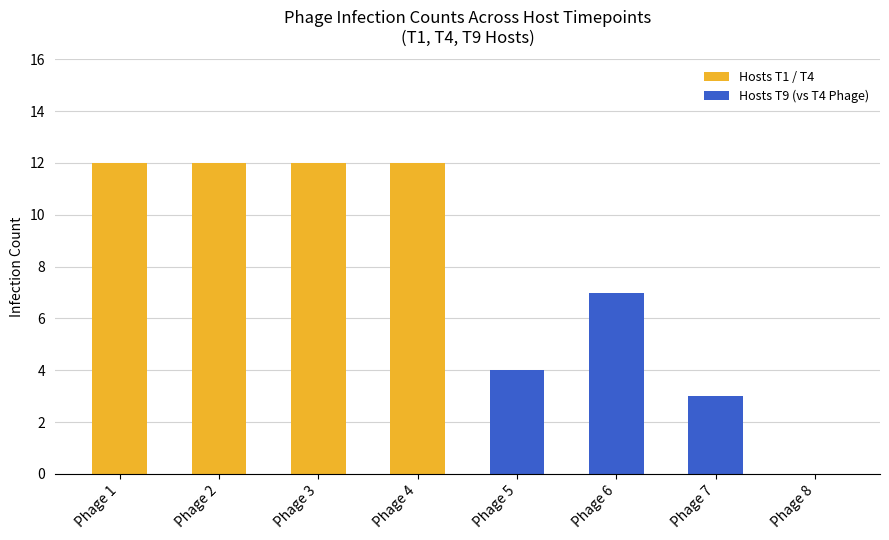

What are all the series names shown in the legend?

Hosts T1 / T4, Hosts T9 (vs T4 Phage)